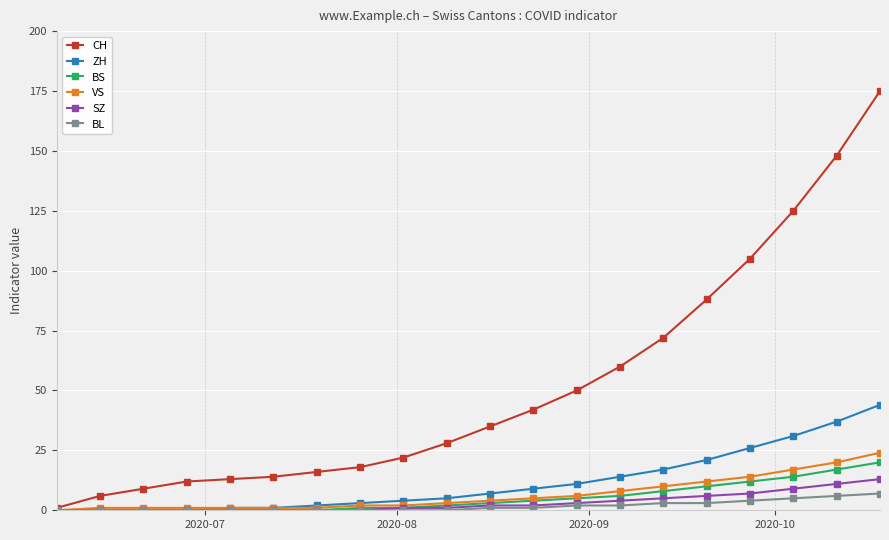

How many series are shown in this chart?

6